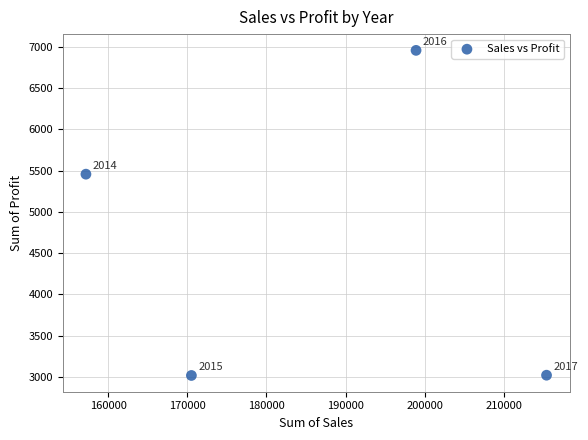

What is the average X value?

185499.9